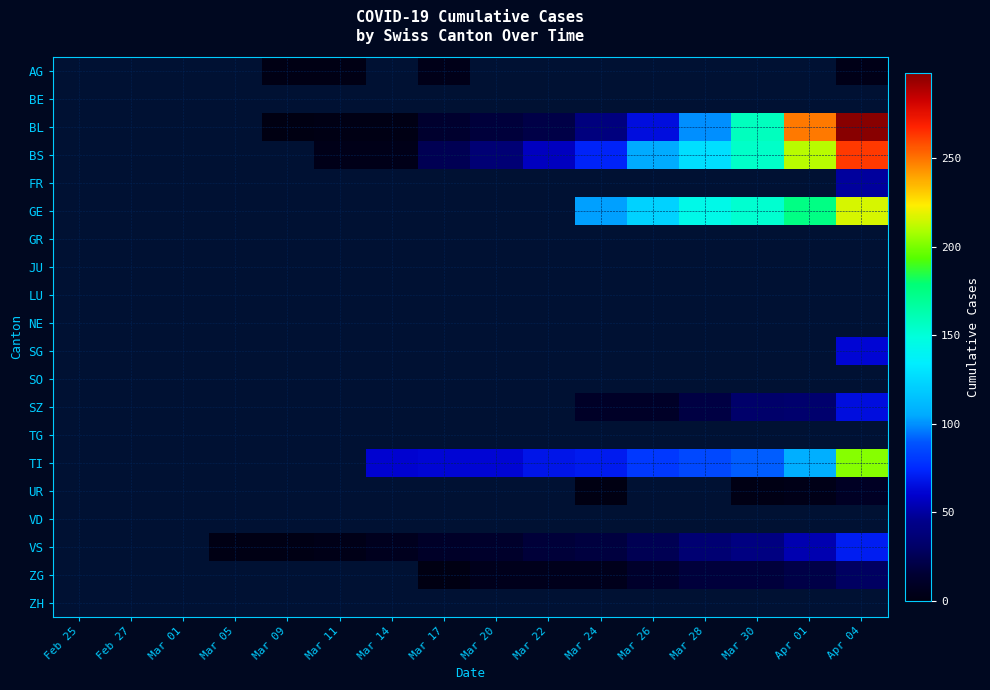

Count the number of categories in the chart.

16